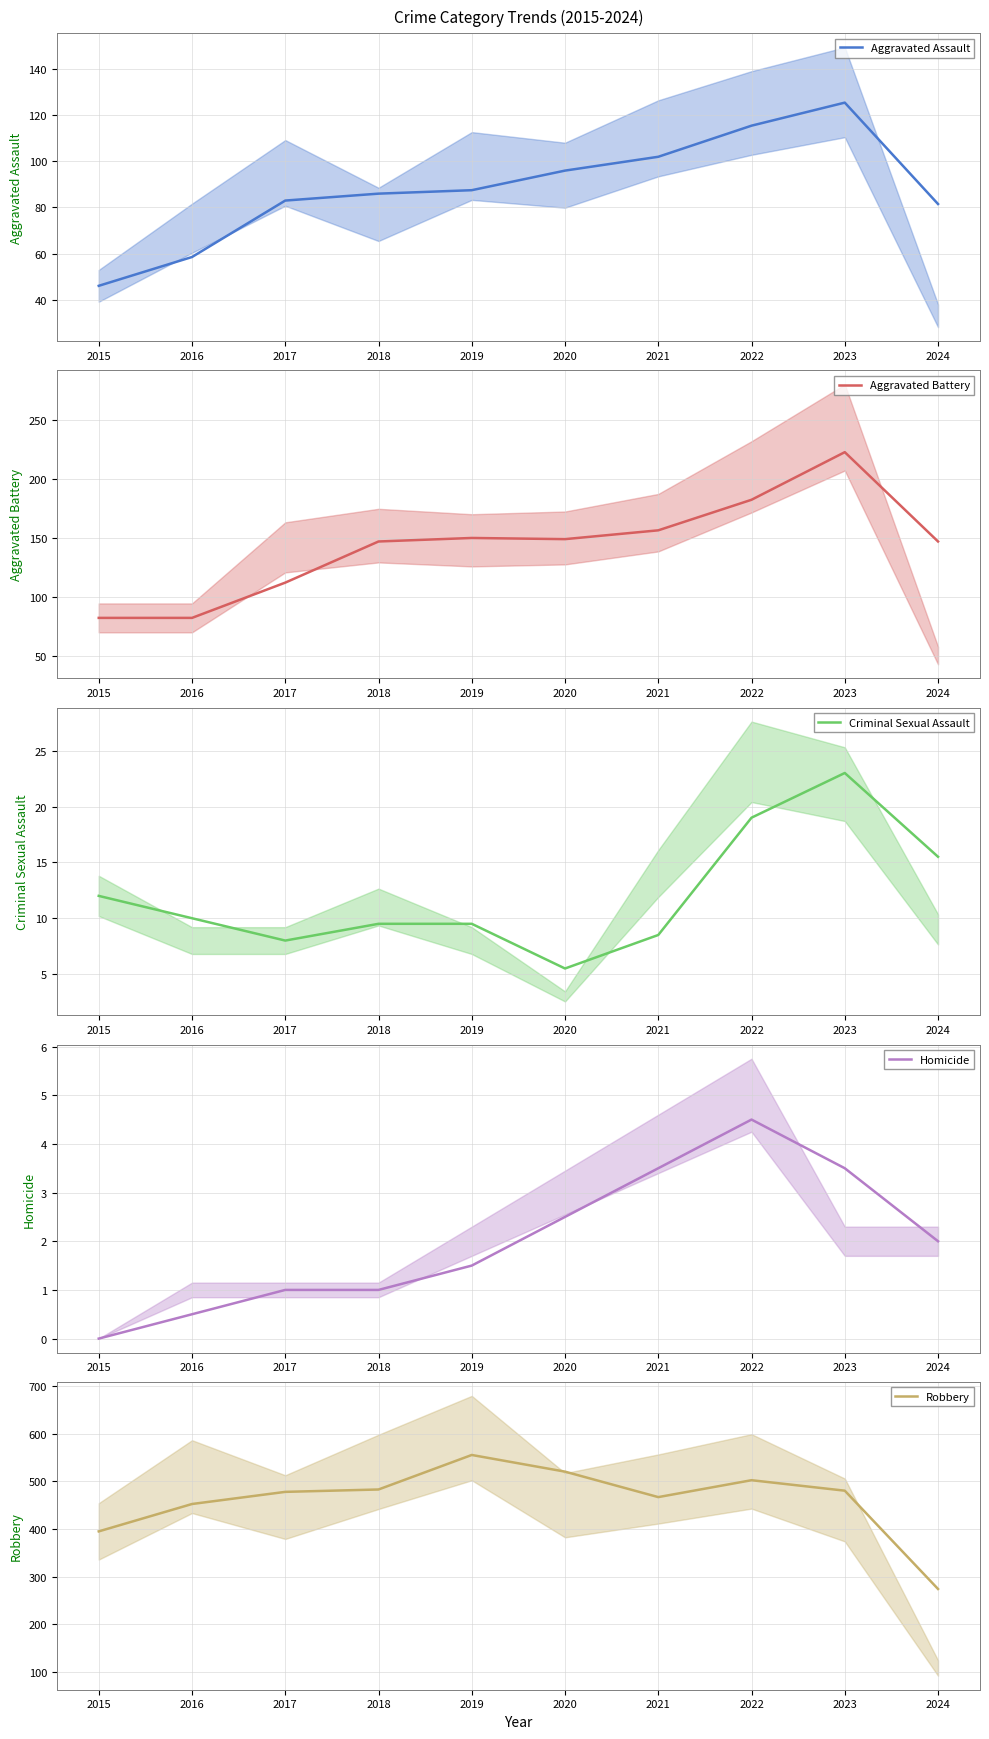

What is the approximate value of Criminal Sexual Assault at 2021?

8.5